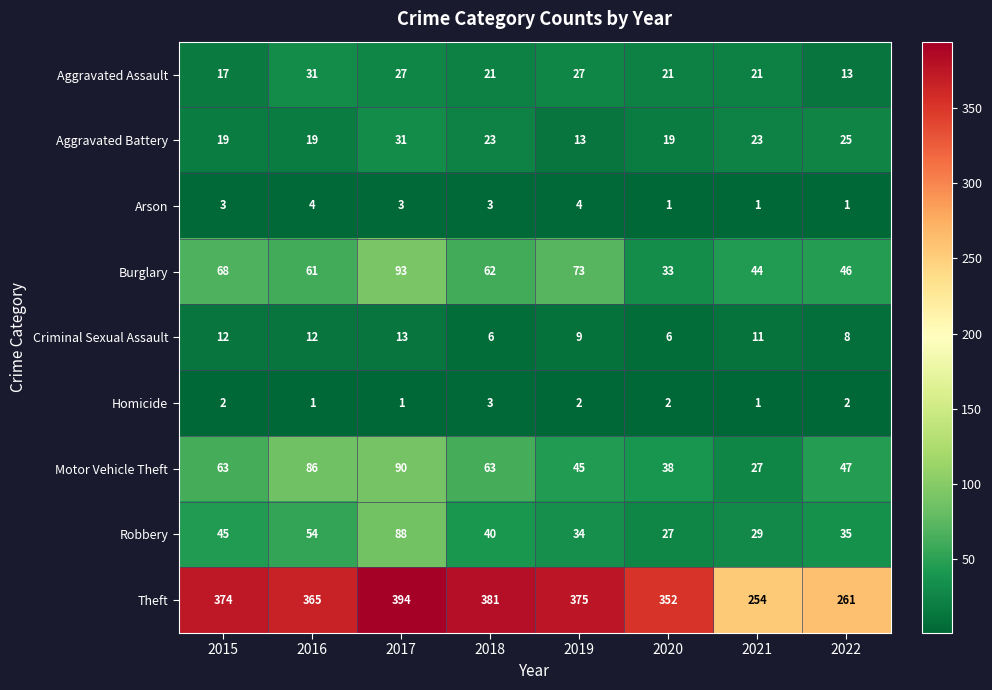

What is the difference between the maximum and minimum values in the Motor Vehicle Theft series?

63